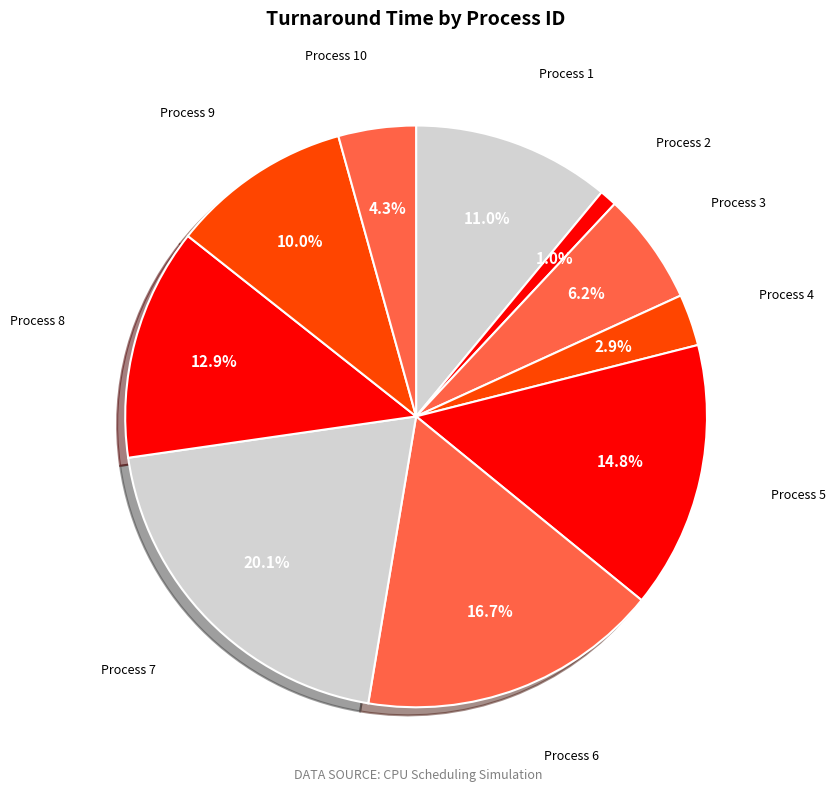

How many segments does this pie chart have?

10